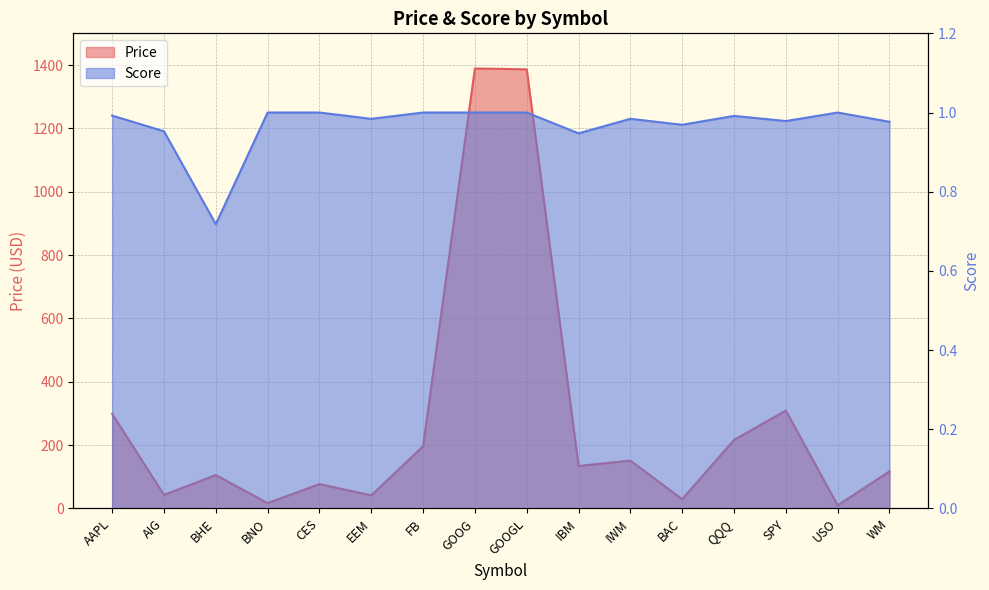

List the labels in order of Score value, largest first.

BNO, CES, FB, GOOG, GOOGL, USO, AAPL, QQQ, IWM, EEM, SPY, WM, BAC, AIG, IBM, BHE